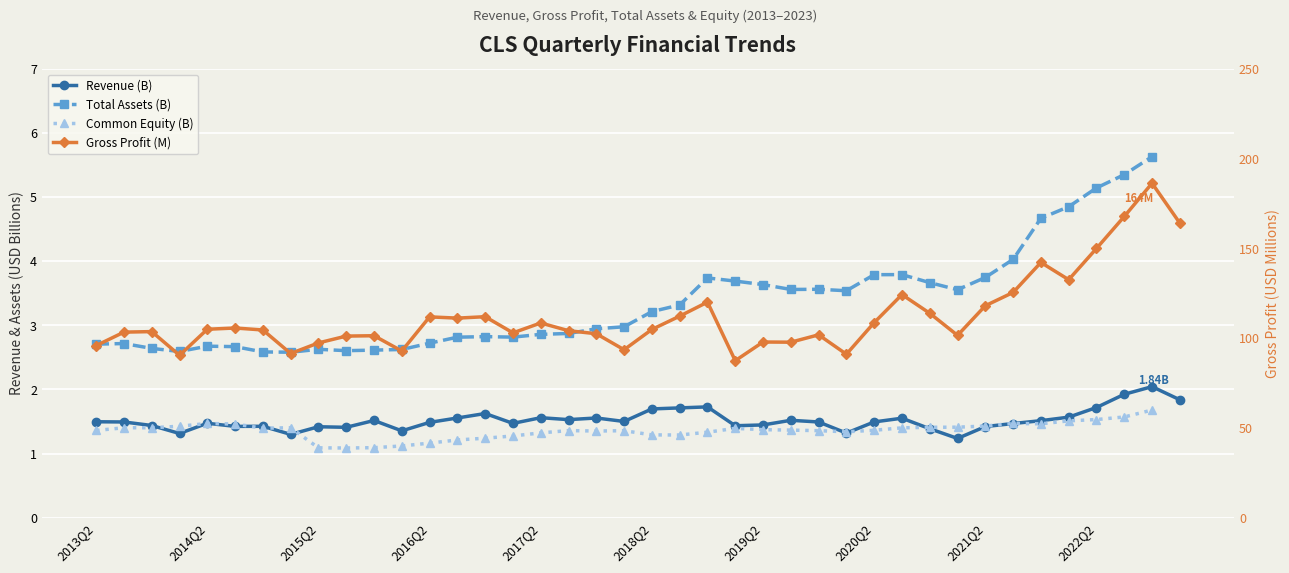

How many values in the GrossProfit series exceed 104?

22